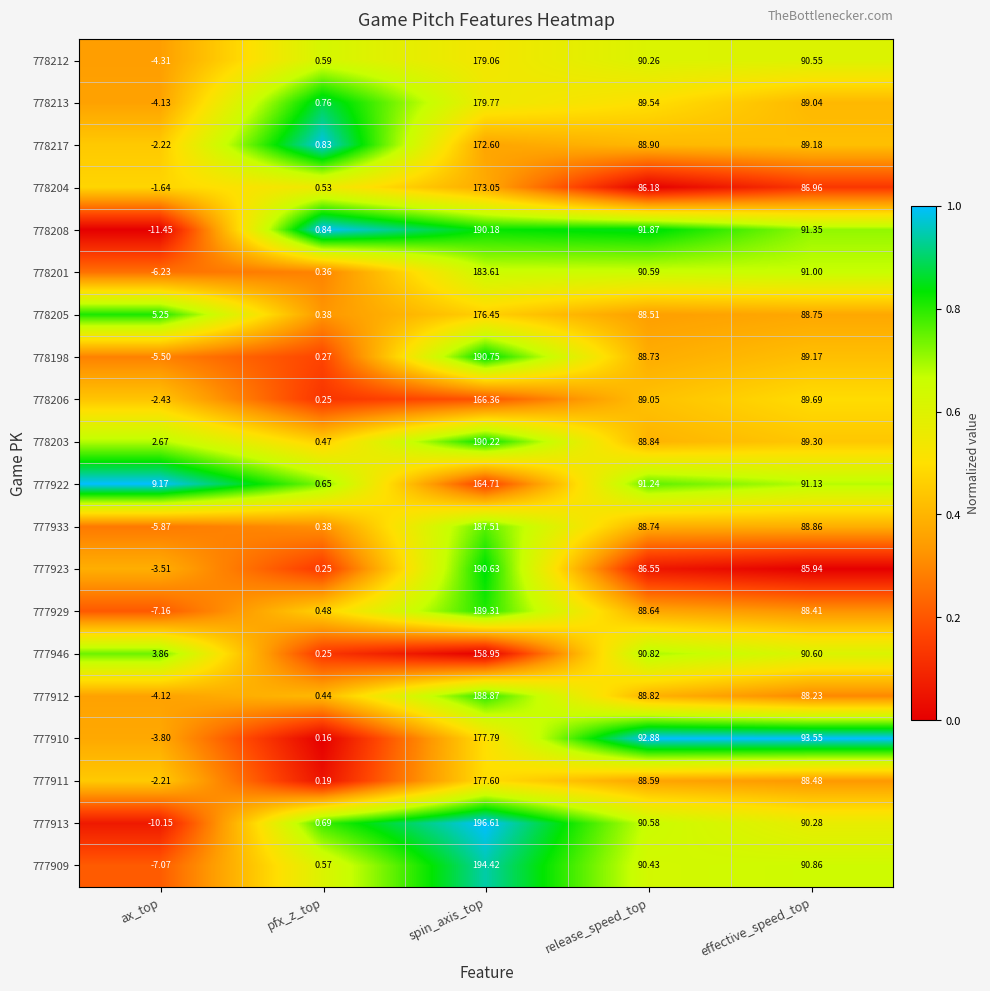

At which label is 777911 closest to 87?

effective_speed_top